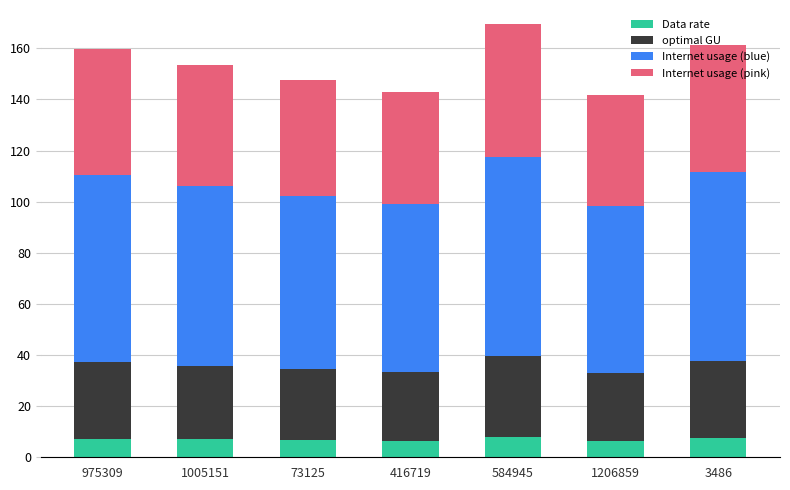

What is the maximum value for Data rate?

7.7